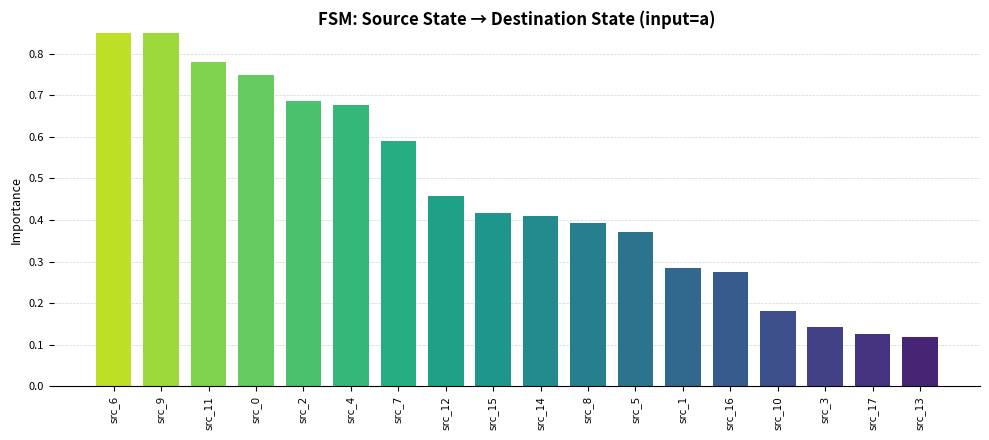

What is the difference between the values at src_10 and src_11?

0.6